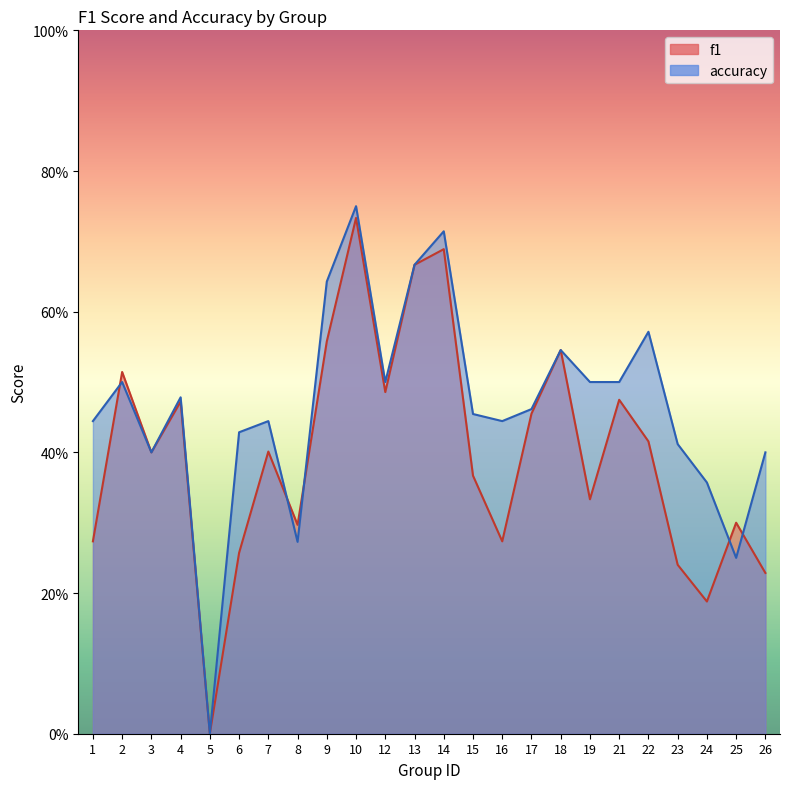

Which category has the lowest value in the f1 series?

5